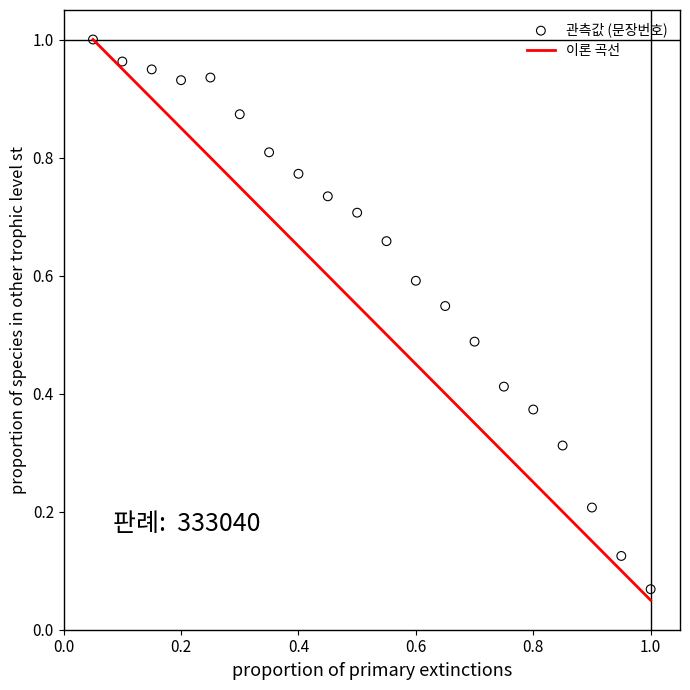

Is the value of 이론 곡선 at 7 greater than the value of 관측값 (문장번호) at 6?

No